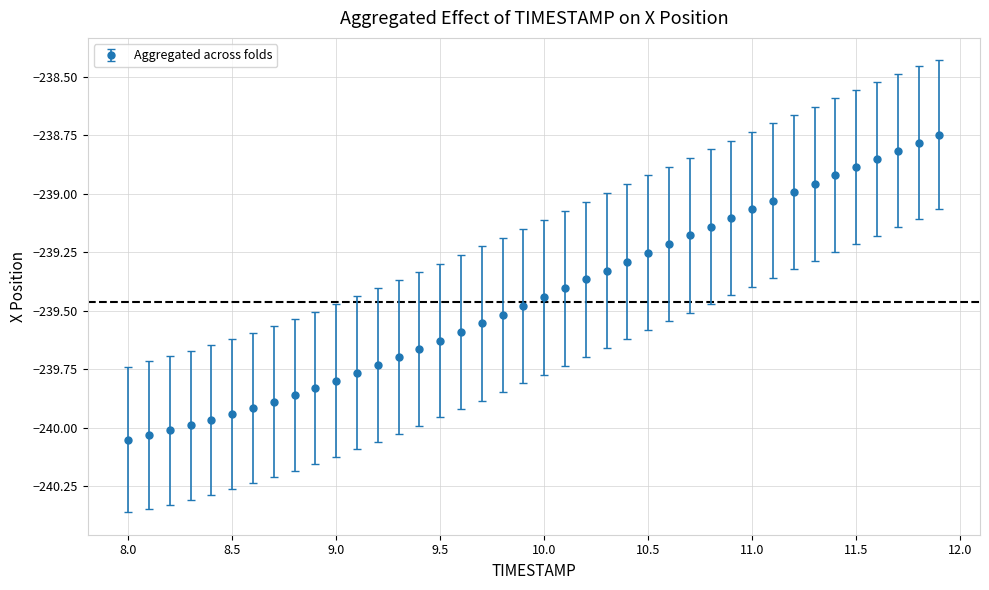

What is the sum of all values?

-9577.7